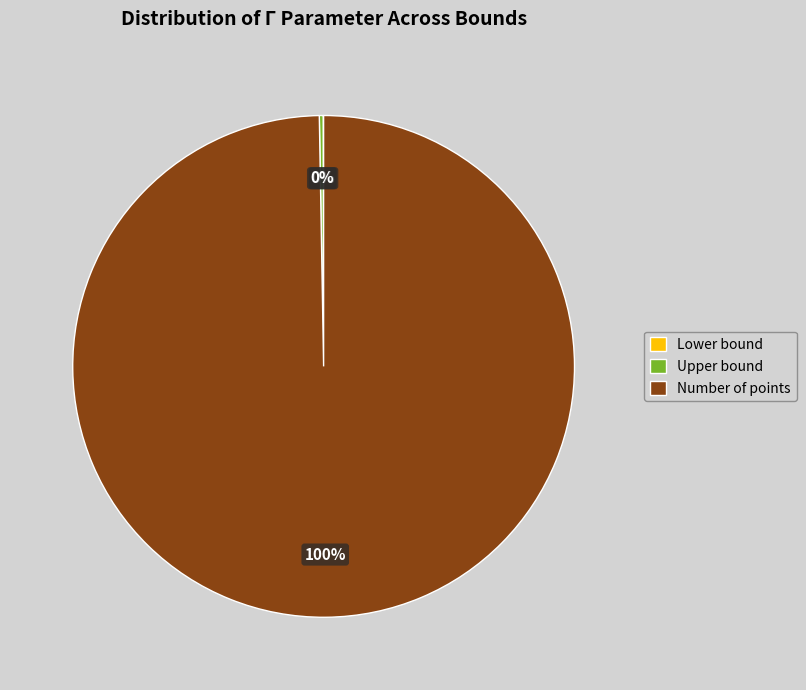

To the nearest percent, what is the average slice percentage?

33%